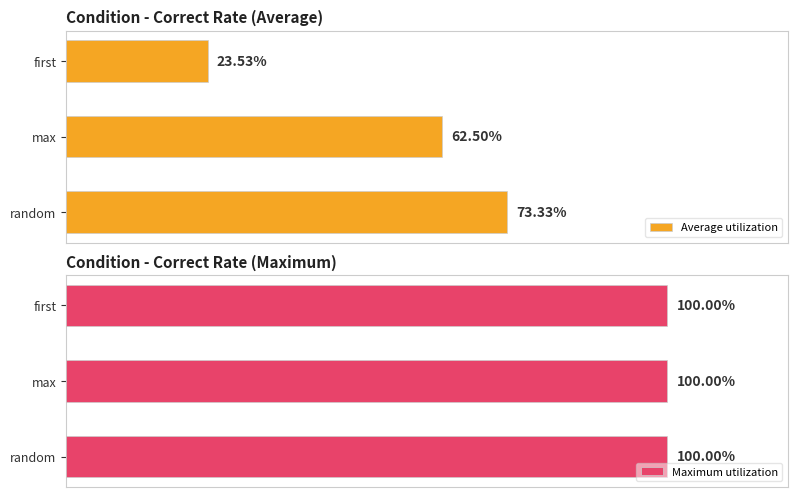

At how many categories does at least one series exceed 37?

2